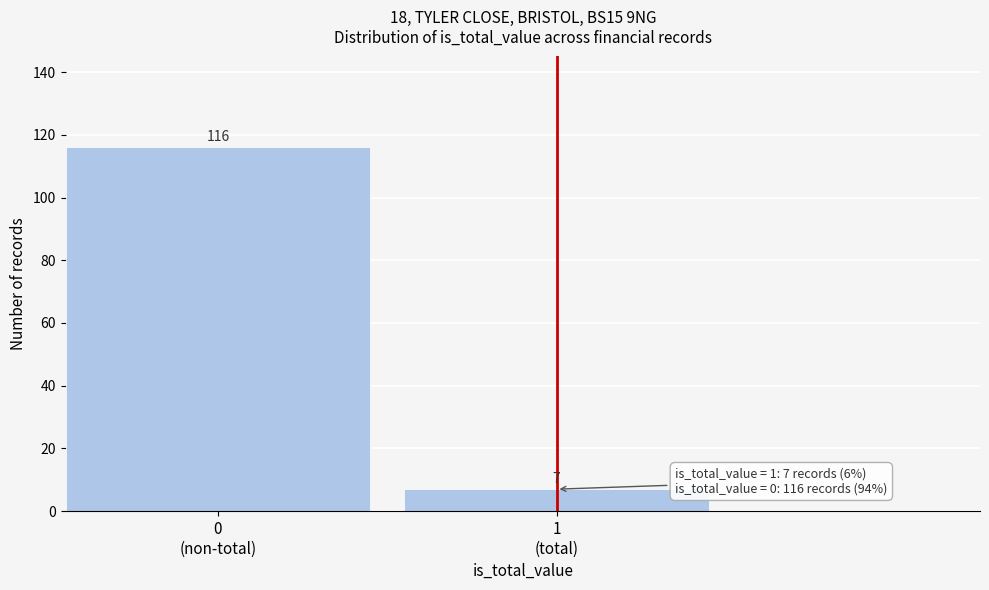

Reading left to right, extract all data points from this chart.

116	7